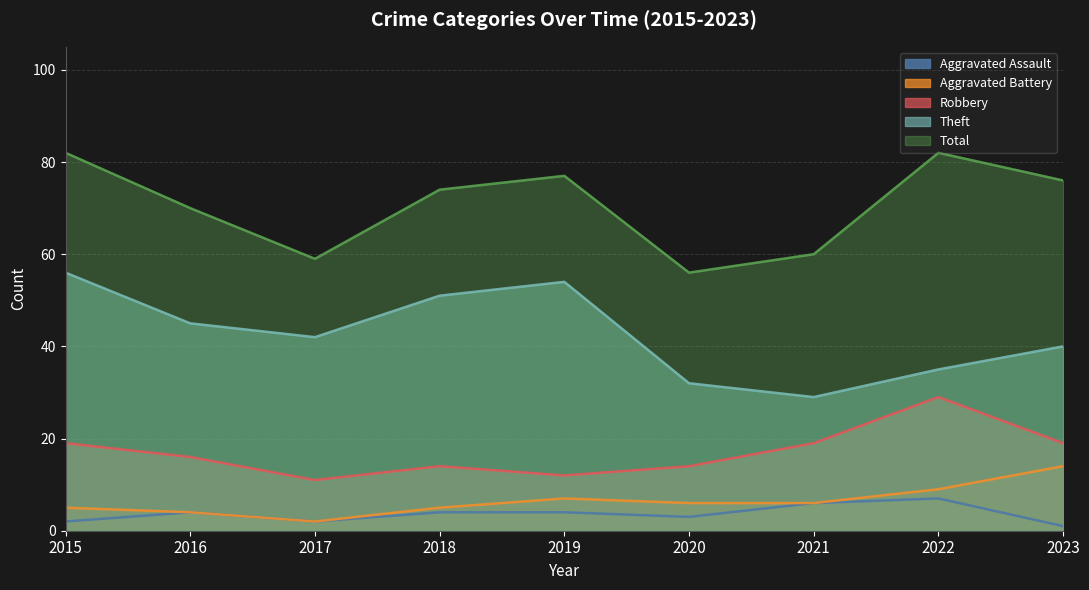

What is the approximate value of Robbery at 2015?

19